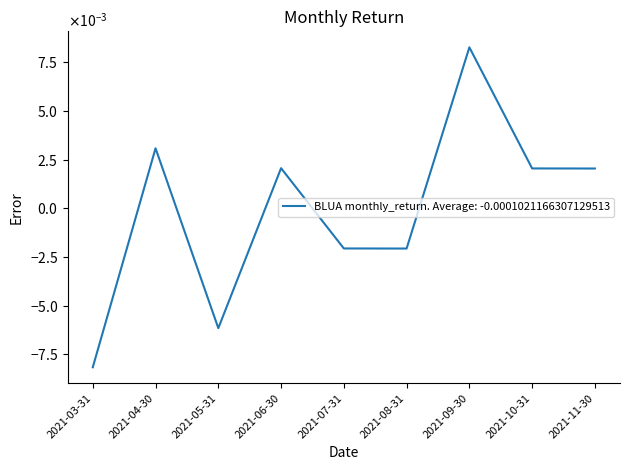

Is this an area chart (filled region under the line)?

No